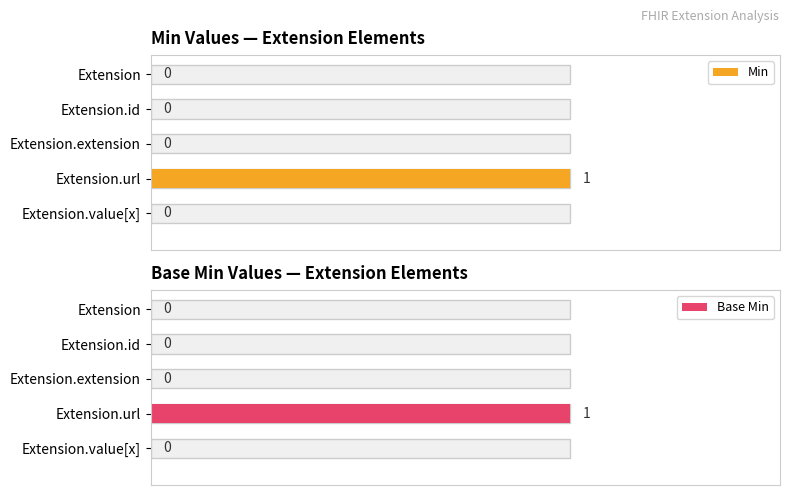

How many Base Min values are between 0 and 1?

5